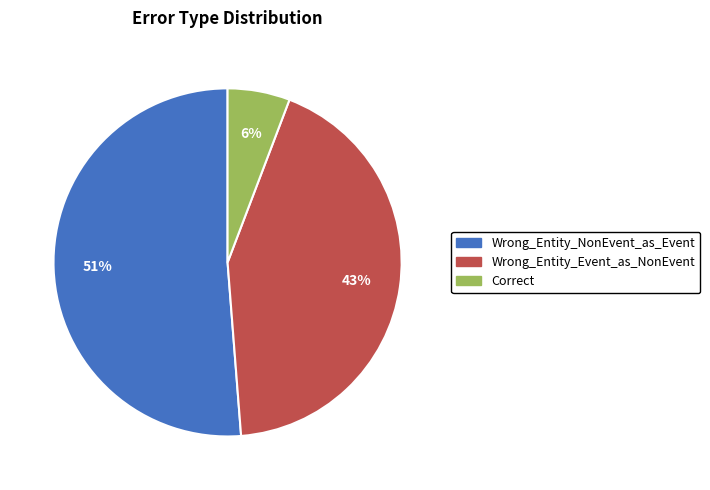

Is the sum of Correct and Wrong_Entity_Event_as_NonEvent greater than half?

No